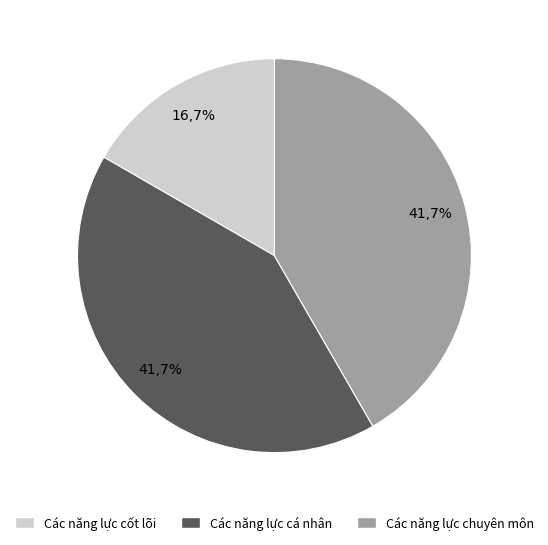

The Các năng lực cá nhân slice represents 42% of the pie. True or false?

True